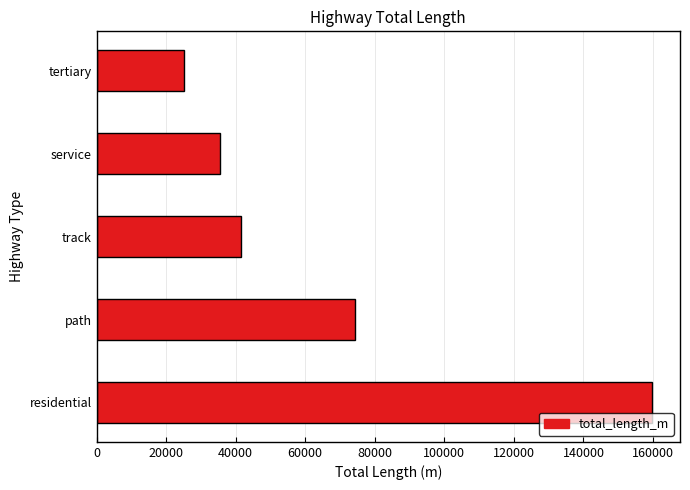

How many data points does each series have?

5